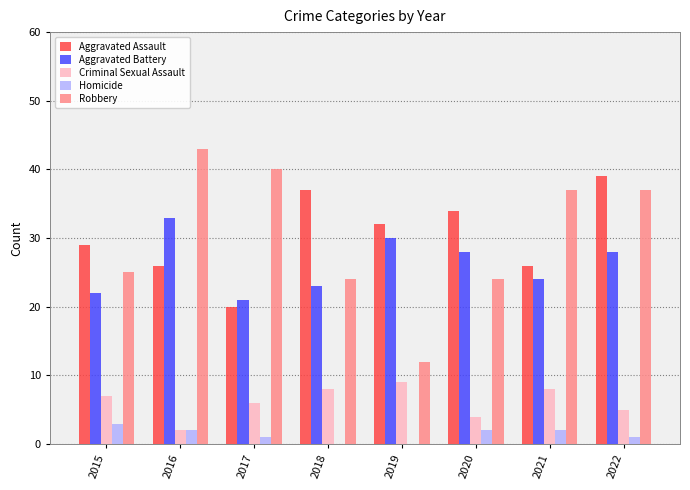

Which label corresponds to the largest value in the chart?

2016